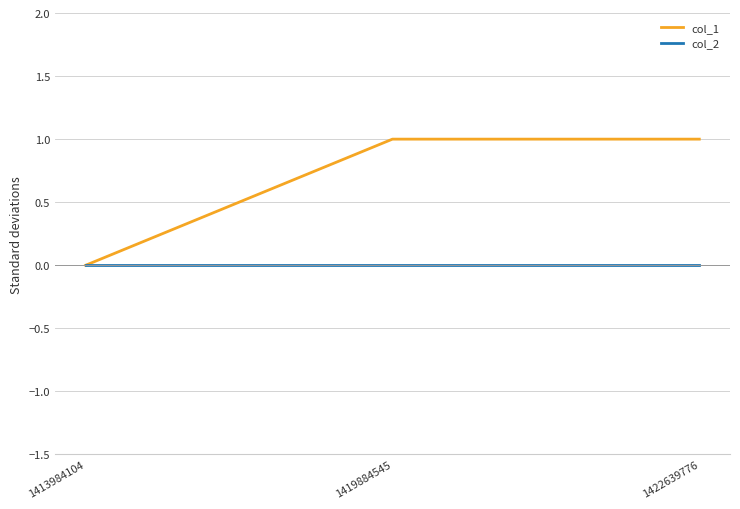

How many lines are shown in the chart?

2